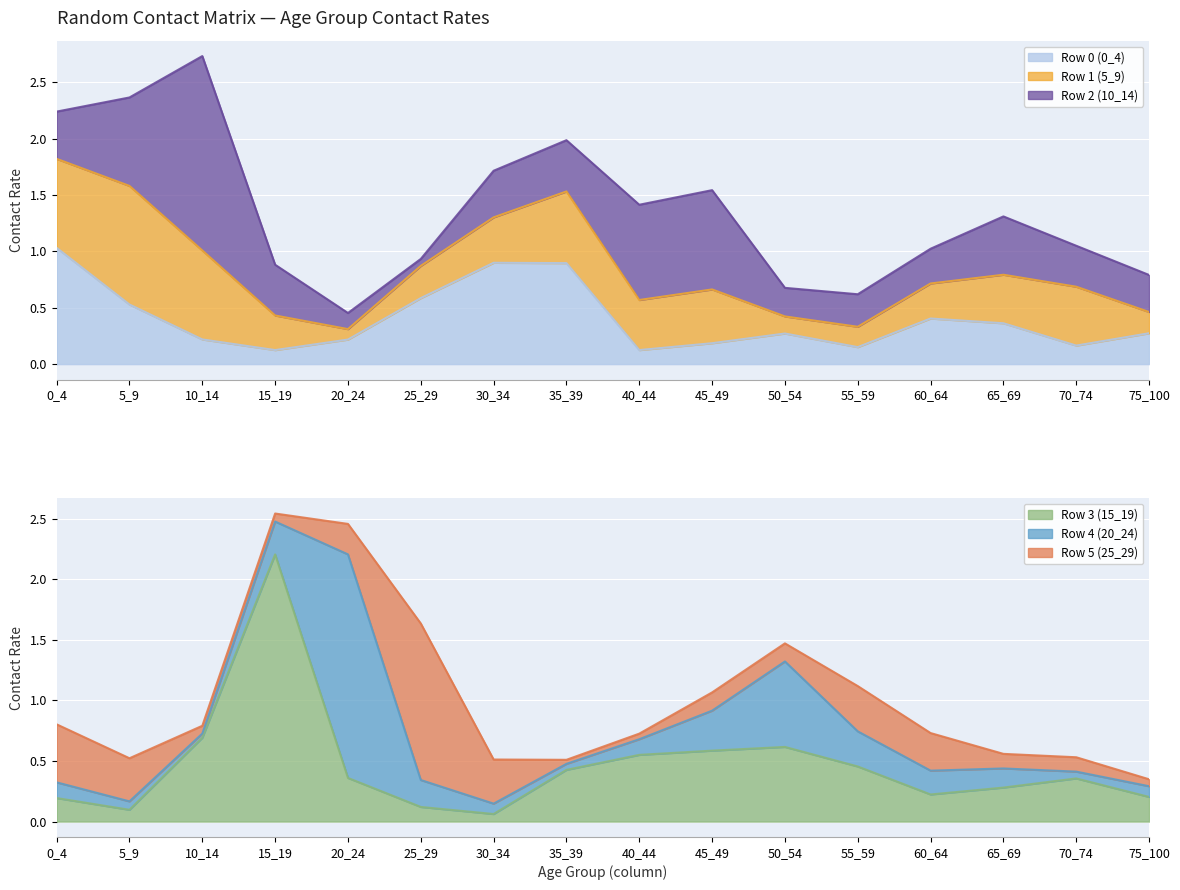

Between which two adjacent categories do Row 5 (25_29) and Row 4 (20_24) first intersect?

10_14 and 15_19